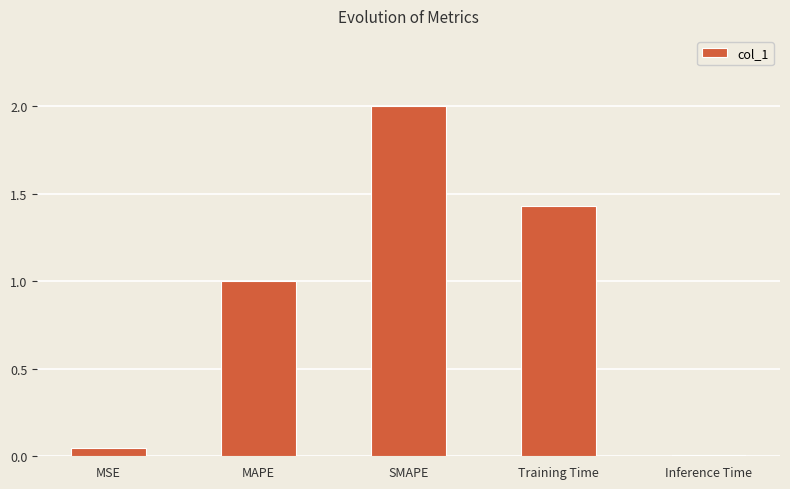

Which category has the highest value across all series?

SMAPE